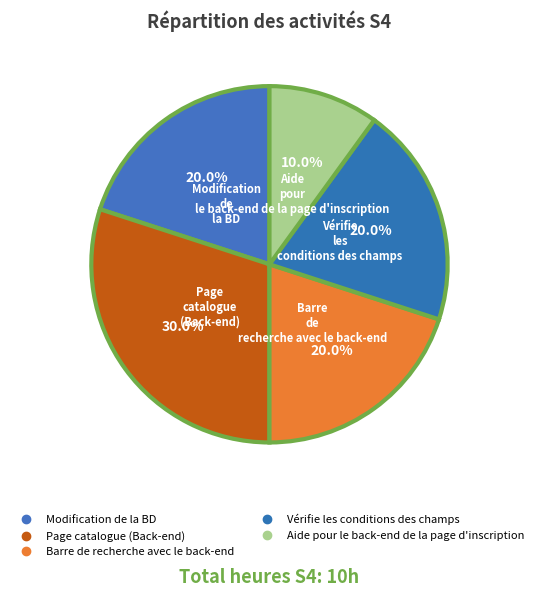

Is it true that Modification de la BD is 20% of the pie?

True